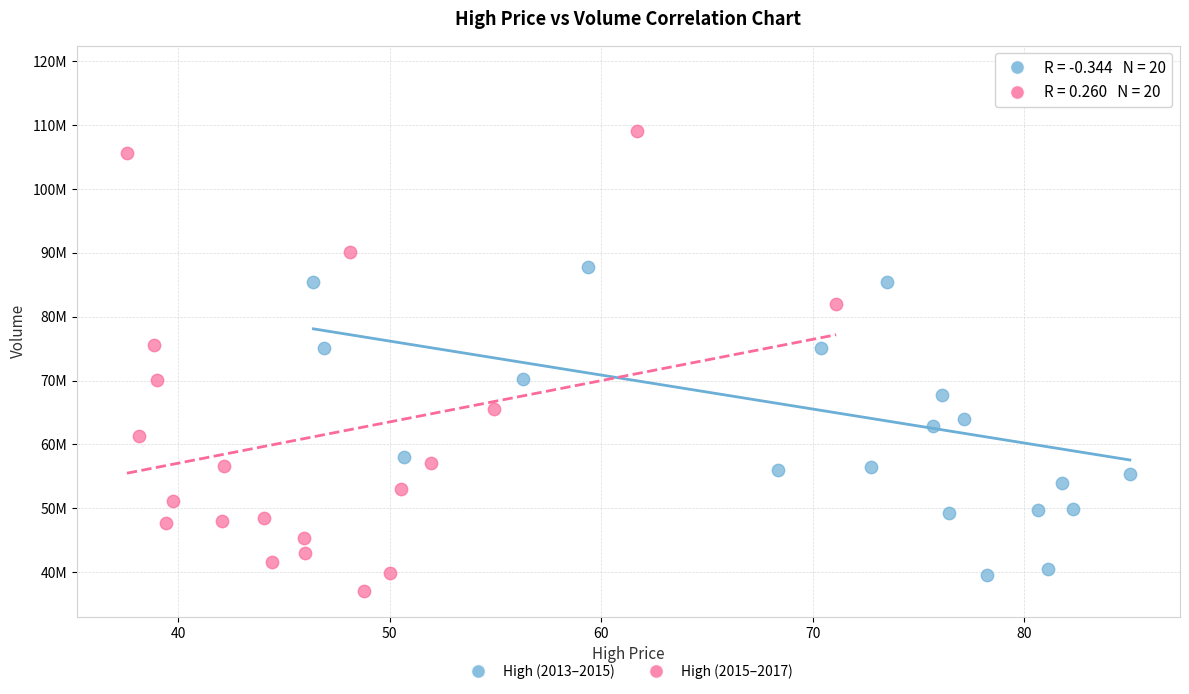

Which series reaches the maximum Y coordinate?

High (2013–2015)